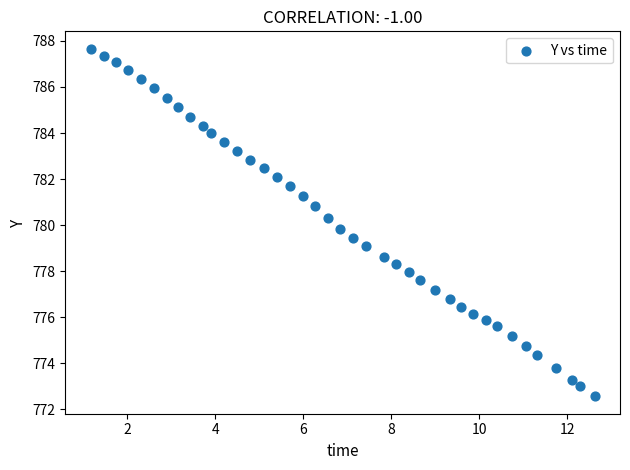

What is the range of Y values (max minus min)?

15.1